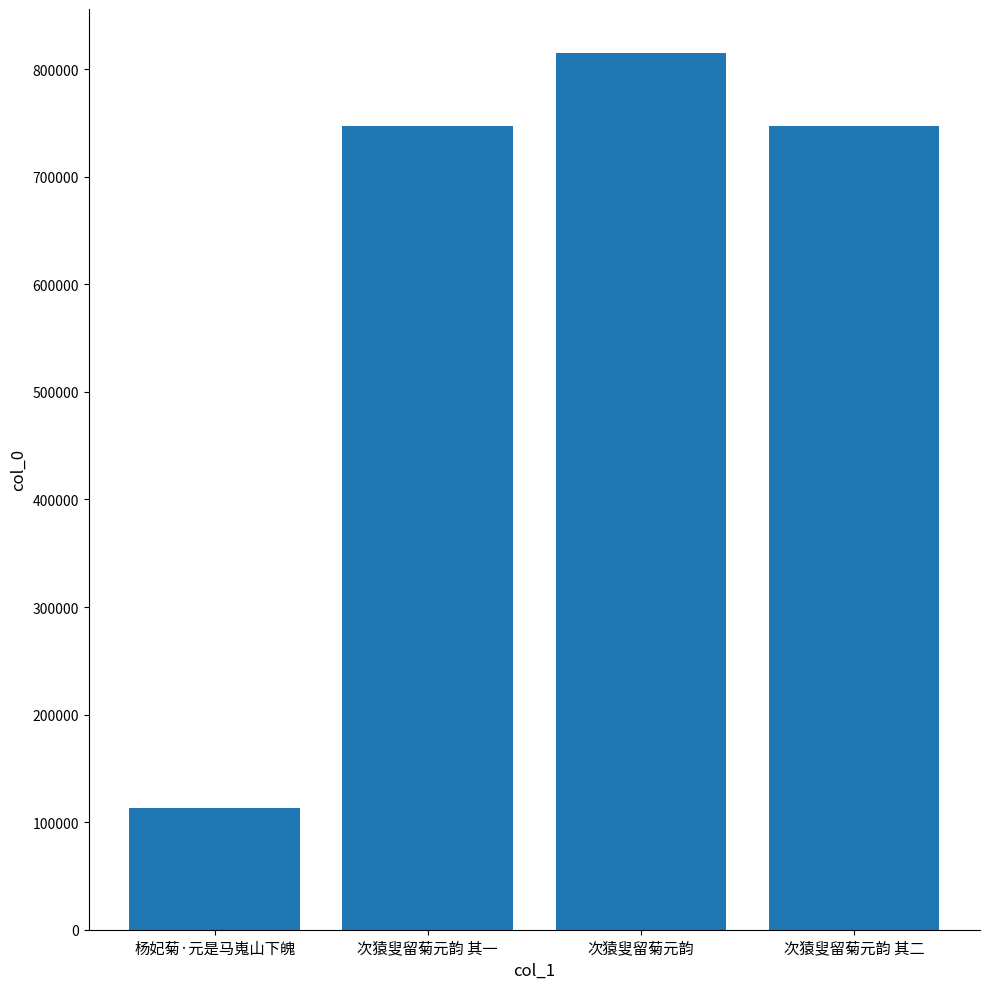

Is it true that the value at 次猿叟留菊元韵 其一 is 1210718?

False